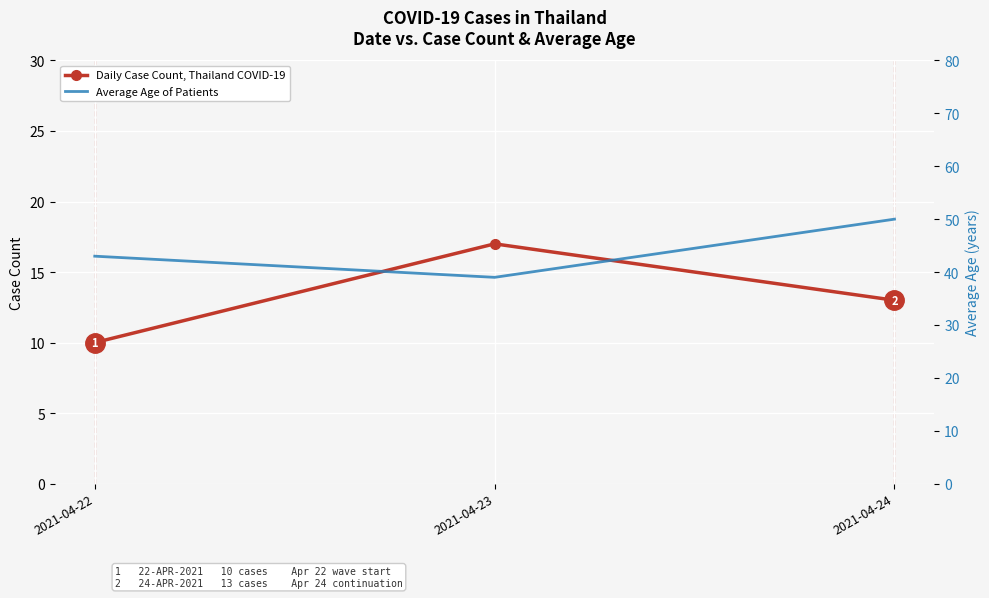

The Daily Case Count, Thailand COVID-19 series shows 13 at 2021-04-24. True or false?

True